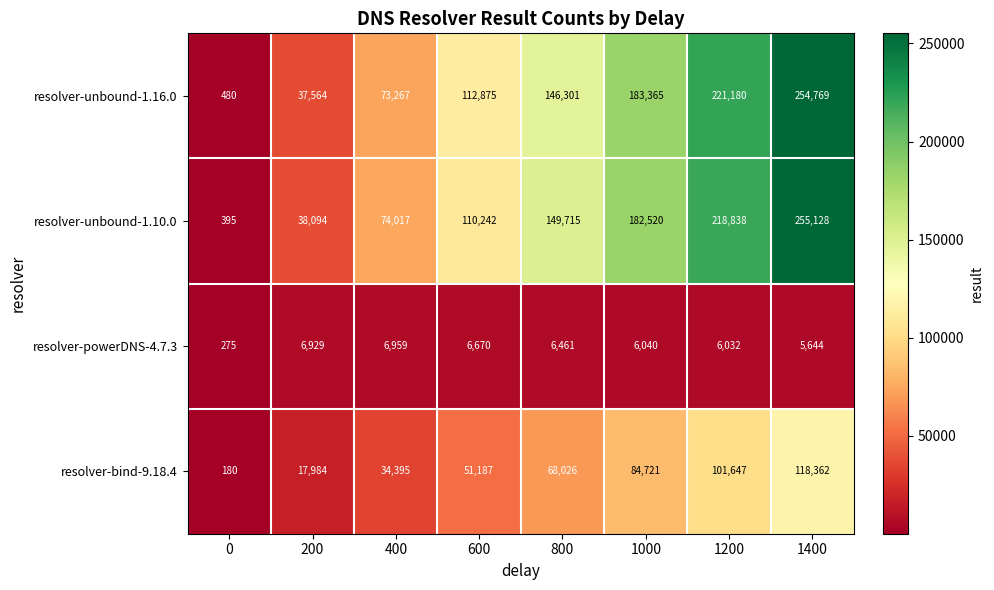

True or false: resolver-unbound-1.16.0 has a value of 73301 at 1200.

False